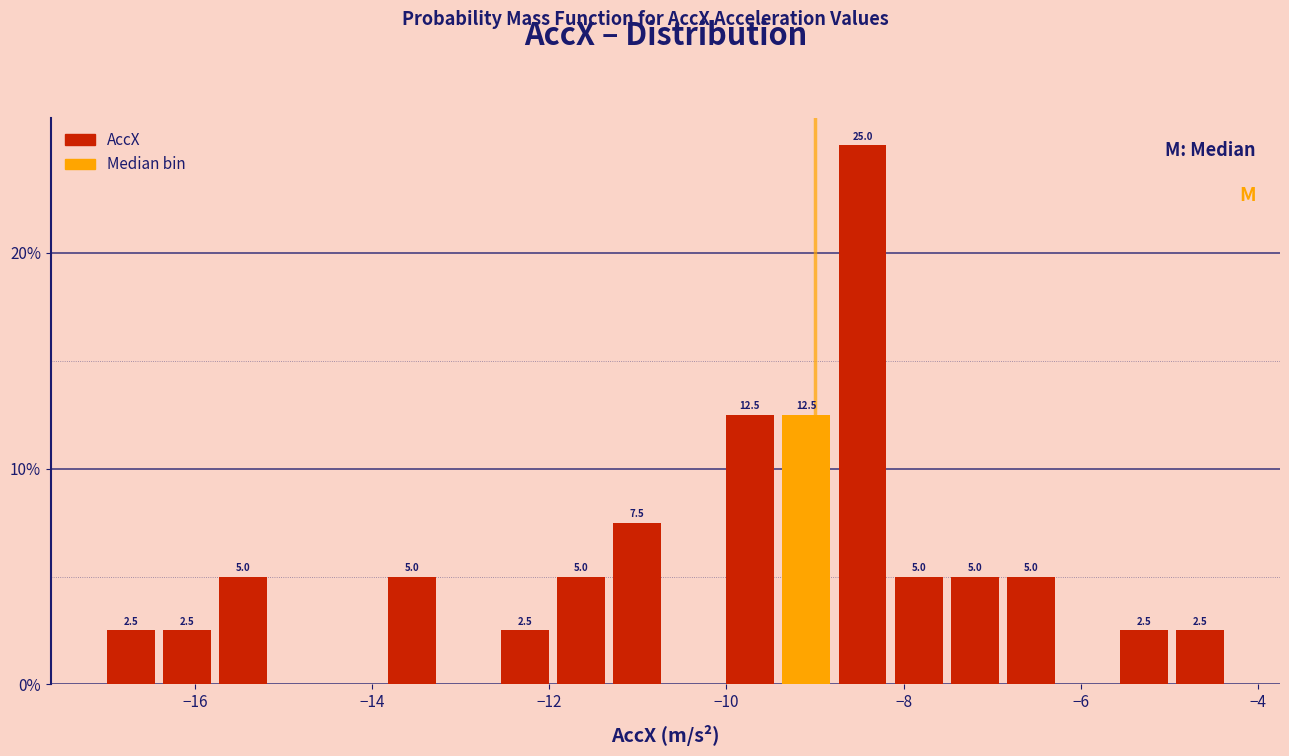

Read against the x-axis, roughly where is the centre of the tallest bar?

-8.4